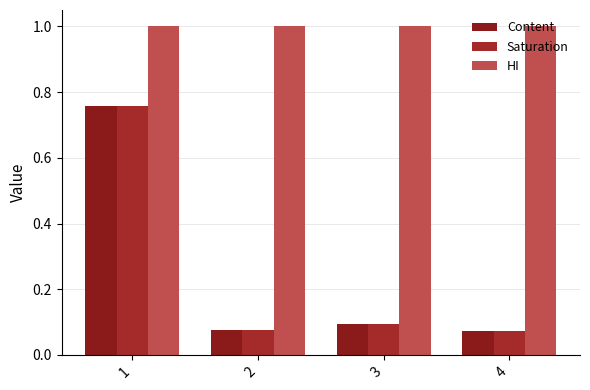

What is the difference between the maximum and minimum values in the Content series?

0.7